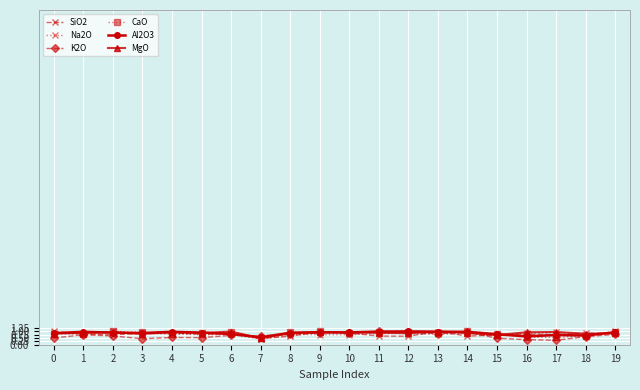

What is the difference between the maximum and minimum values in the Na2O series?

0.6